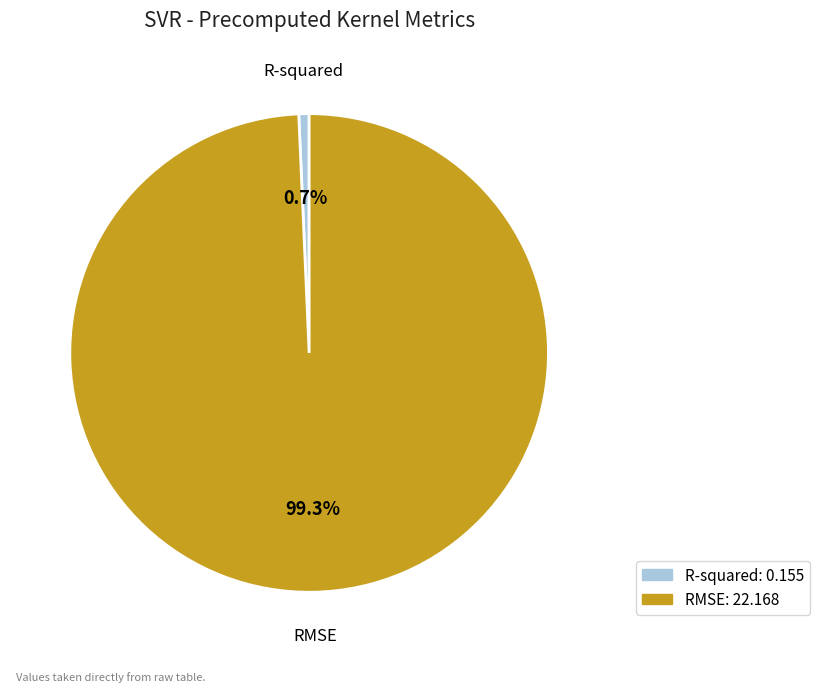

Is R-squared the majority of the pie?

No